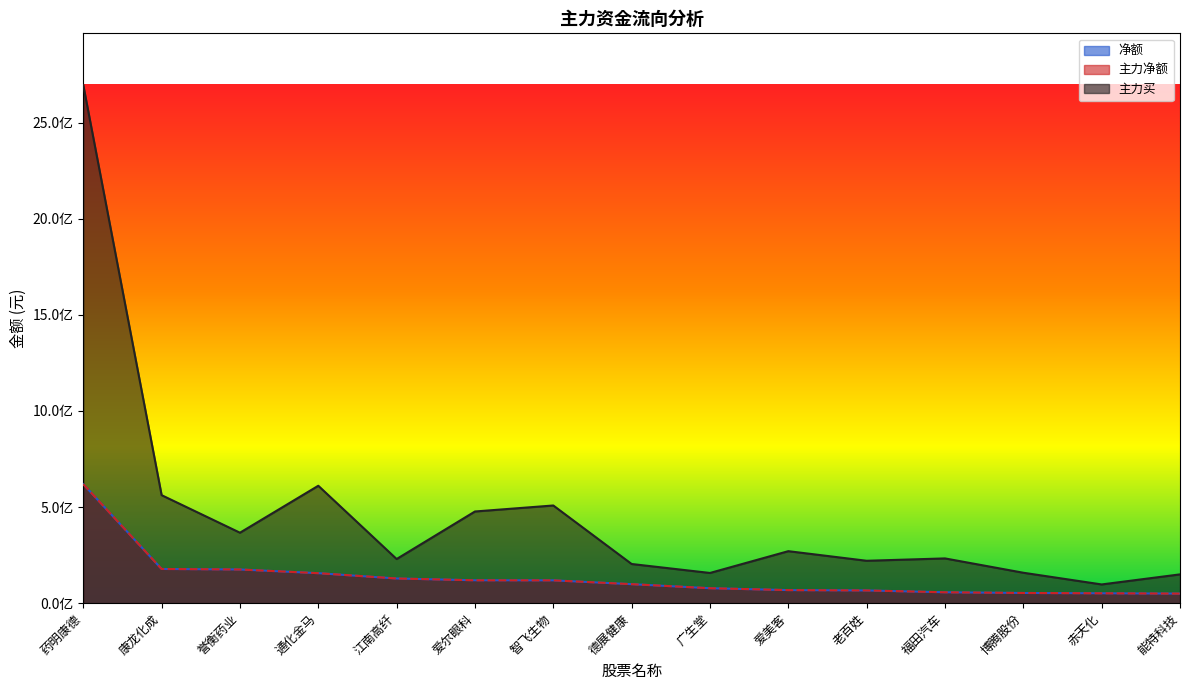

What are all the series names shown in the legend?

净额, 主力净额, 主力买